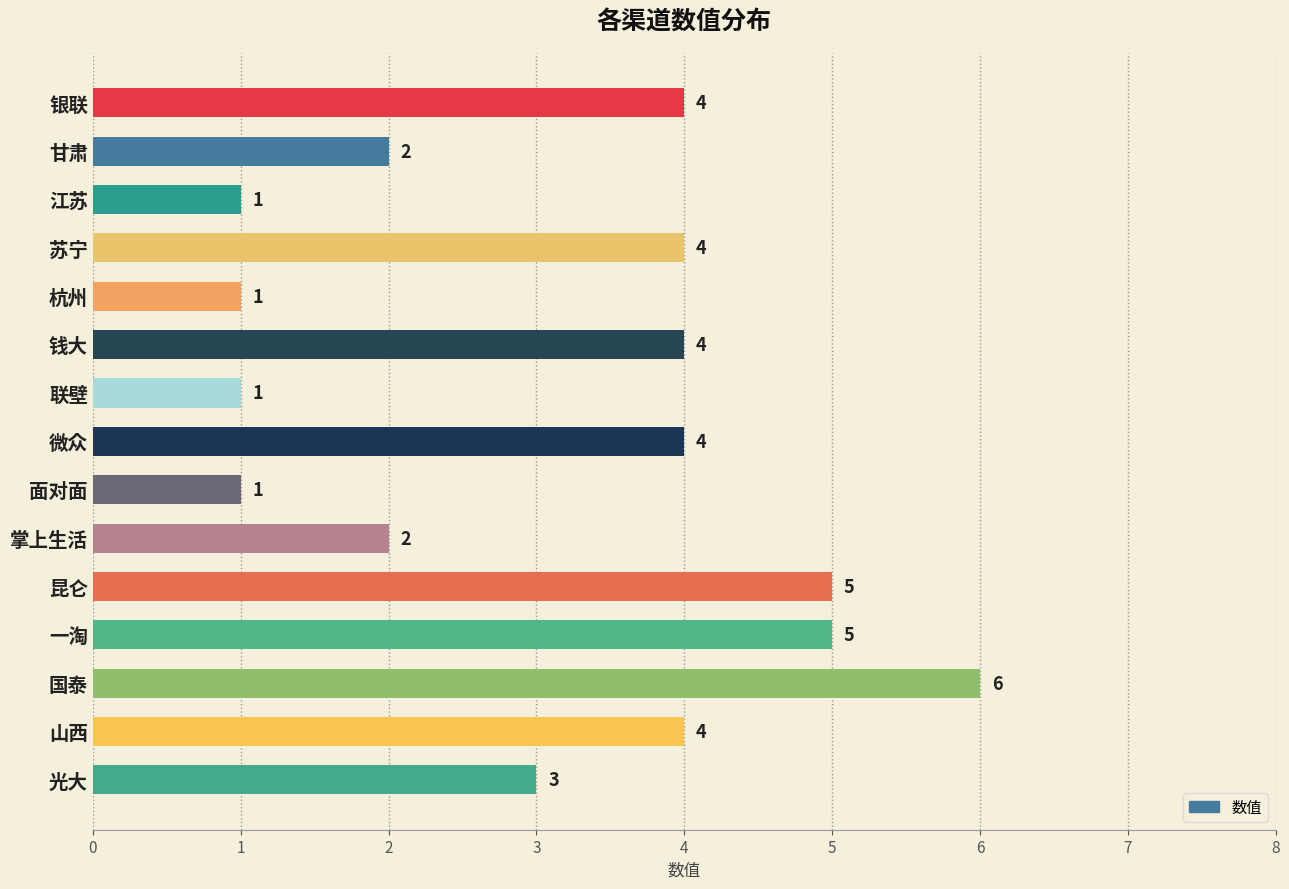

How many values are below 4?

7